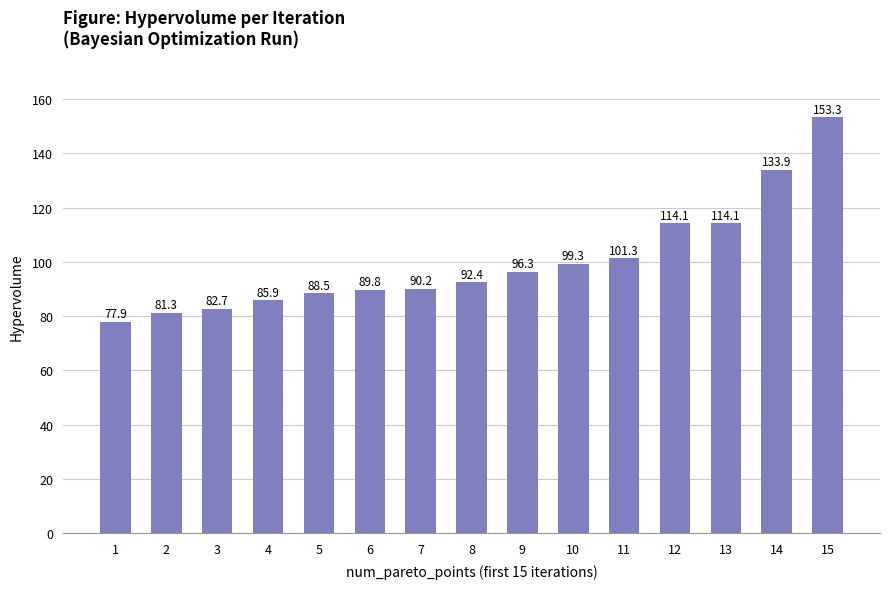

What is the minimum value shown in the chart?

77.9